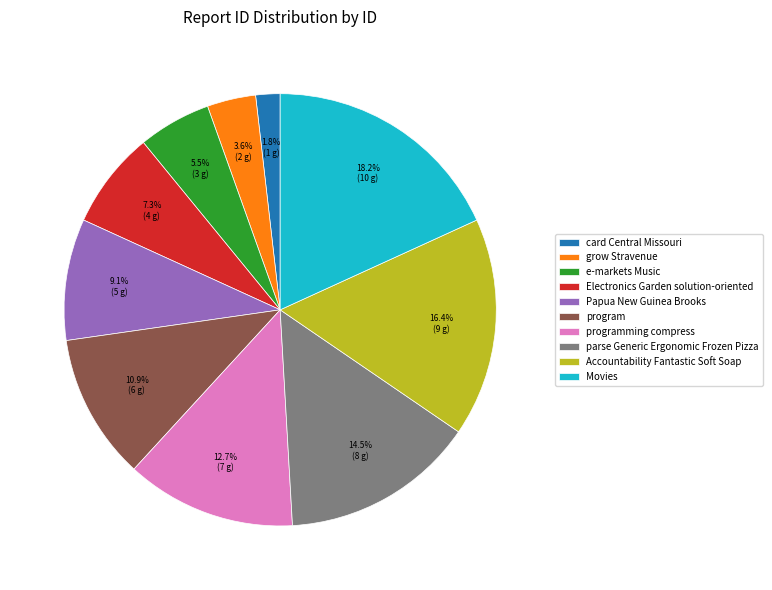

Which slice is the smallest?

card Central Missouri